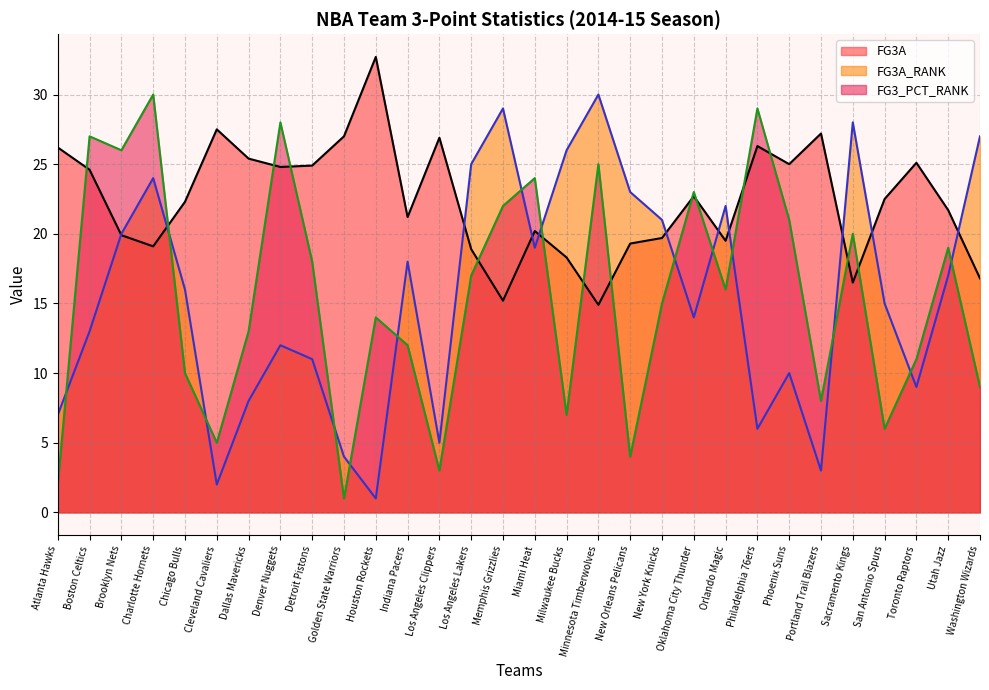

Is the value of FG3A at Brooklyn Nets greater than the value of FG3_PCT_RANK at Oklahoma City Thunder?

No